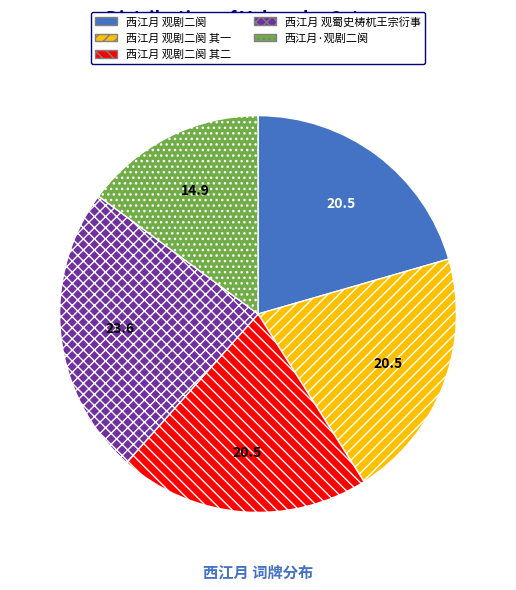

Combined, do 西江月·观剧二阕 and 西江月 观剧二阕 其二 account for over 50%?

No